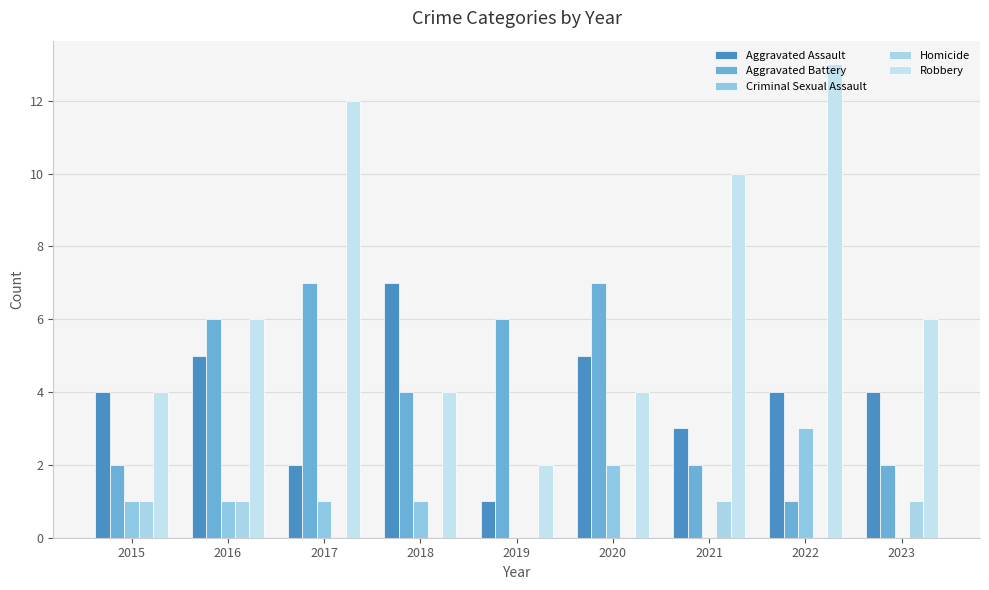

Reading left to right, transcribe all the data shown in this chart.

Aggravated Assault: 2015=4	2016=5	2017=2	2018=7	2019=1	2020=5	2021=3	2022=4	2023=4
Aggravated Battery: 2015=2	2016=6	2017=7	2018=4	2019=6	2020=7	2021=2	2022=1	2023=2
Criminal Sexual Assault: 2015=1	2016=1	2017=1	2018=1	2019=0	2020=2	2021=0	2022=3	2023=0
Homicide: 2015=1	2016=1	2017=0	2018=0	2019=0	2020=0	2021=1	2022=0	2023=1
Robbery: 2015=4	2016=6	2017=12	2018=4	2019=2	2020=4	2021=10	2022=13	2023=6